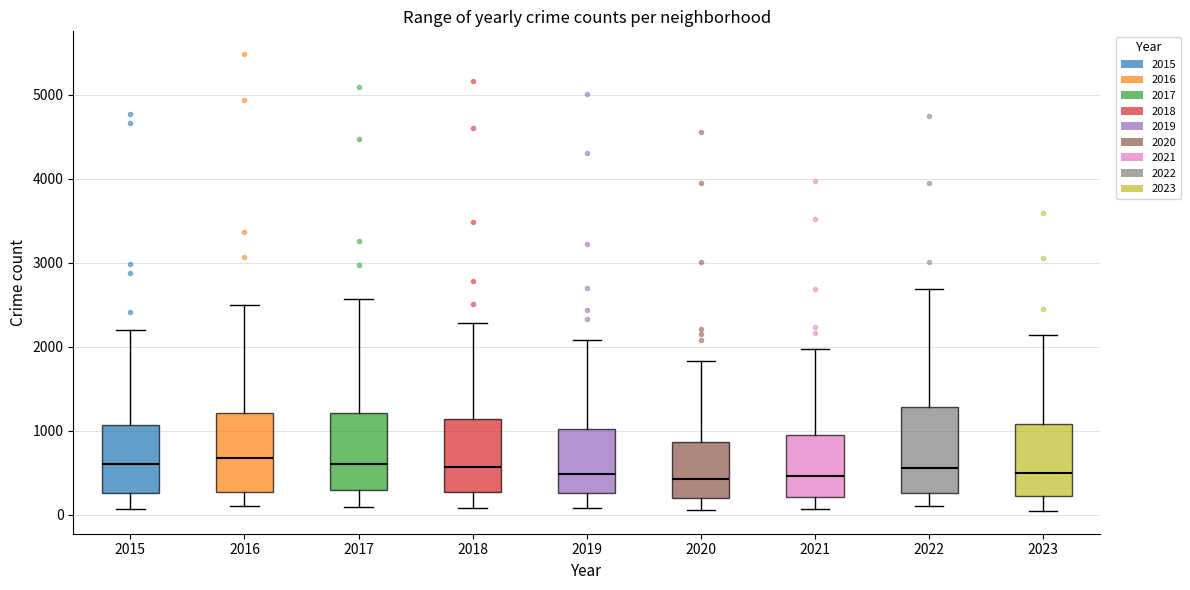

Reading left to right, transcribe this box plot: for each box, give where its median line is, the range the box spans, and where its two whiskers end, as read against the y-axis. The values are not printed on the chart, so give them approximately, as read against the axis.

2015: median 600, box 300 to 1100, whiskers 100 to 2200
2016: median 700, box 300 to 1200, whiskers 100 to 2500
2017: median 600, box 300 to 1200, whiskers 100 to 2600
2018: median 600, box 300 to 1100, whiskers 100 to 2300
2019: median 500, box 300 to 1000, whiskers 100 to 2100
2020: median 400, box 200 to 900, whiskers 100 to 1800
2021: median 500, box 200 to 900, whiskers 100 to 2000
2022: median 600, box 300 to 1300, whiskers 100 to 2700
2023: median 500, box 200 to 1100, whiskers 0 to 2100